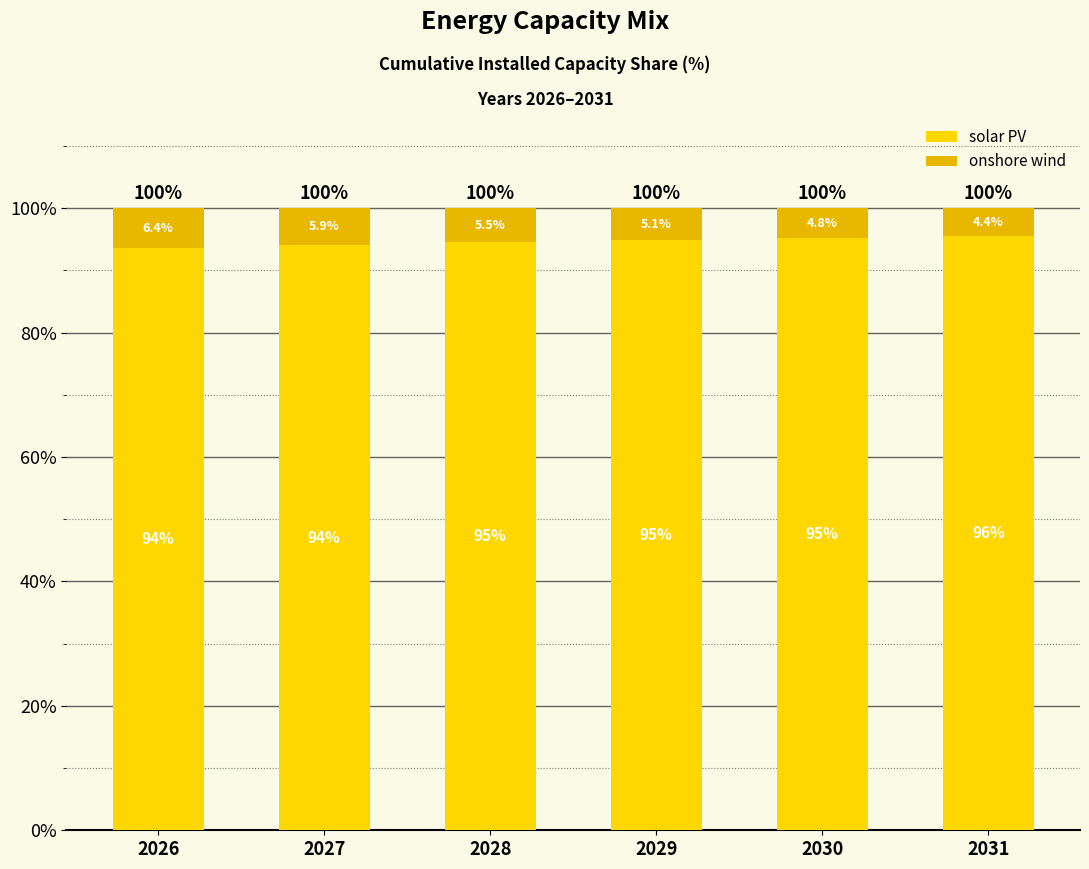

At which label does solar PV reach its peak?

2031